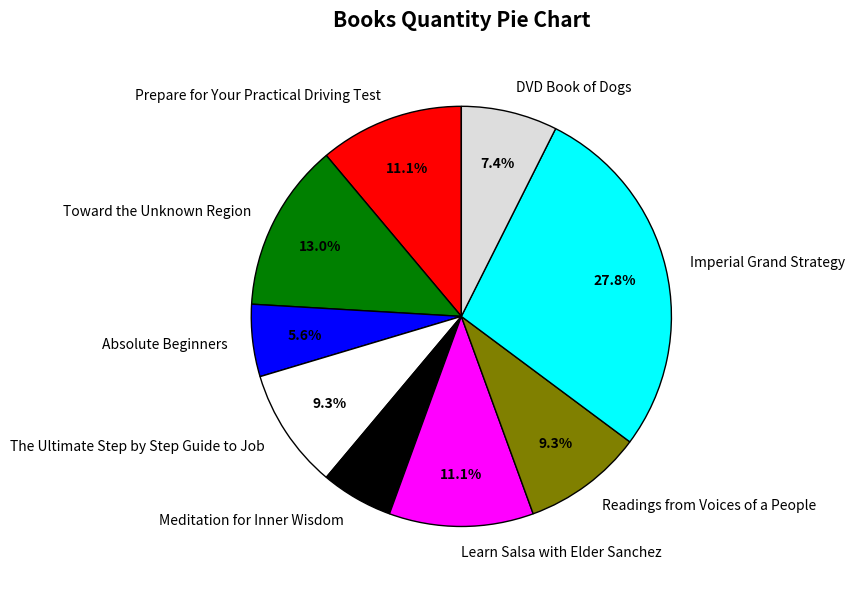

Is it true that Toward the Unknown Region is 13% of the pie?

True